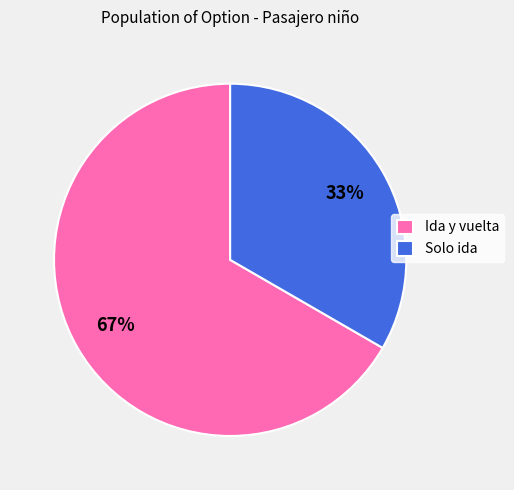

How many segments does this pie chart have?

2